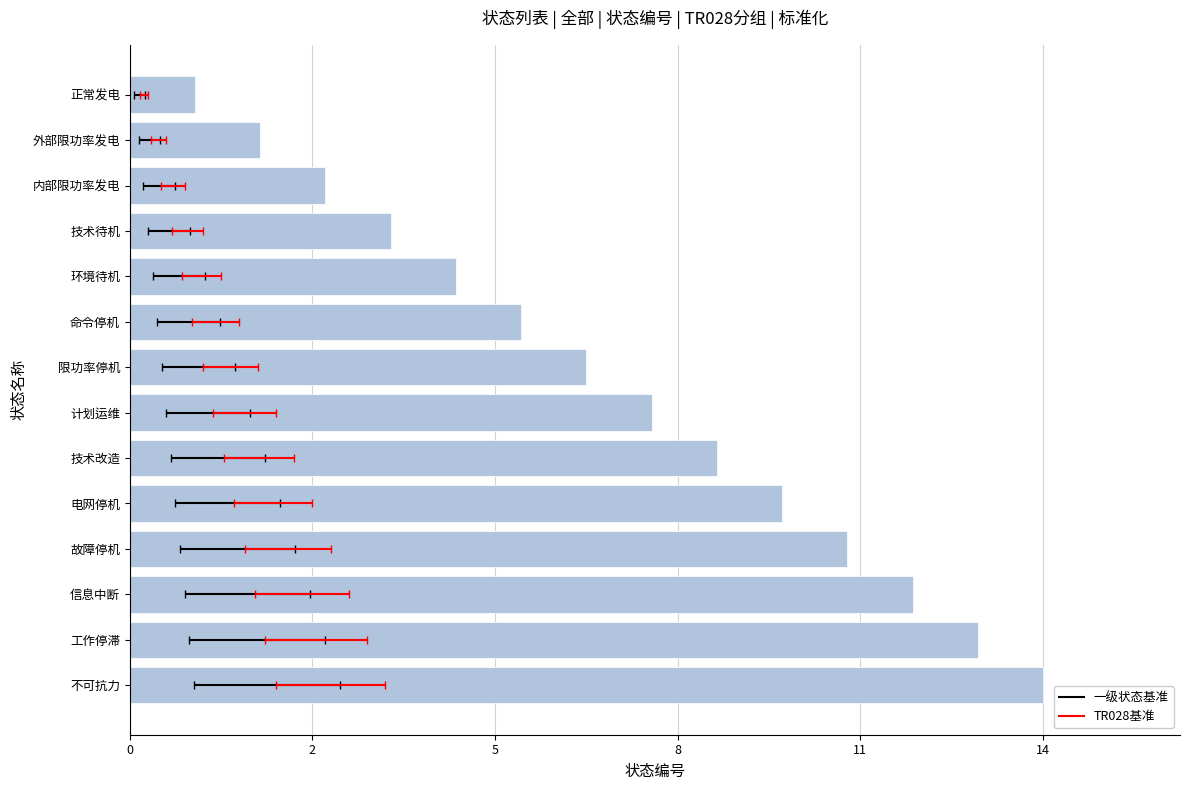

The value at 工作停滞 is 18. True or false?

False